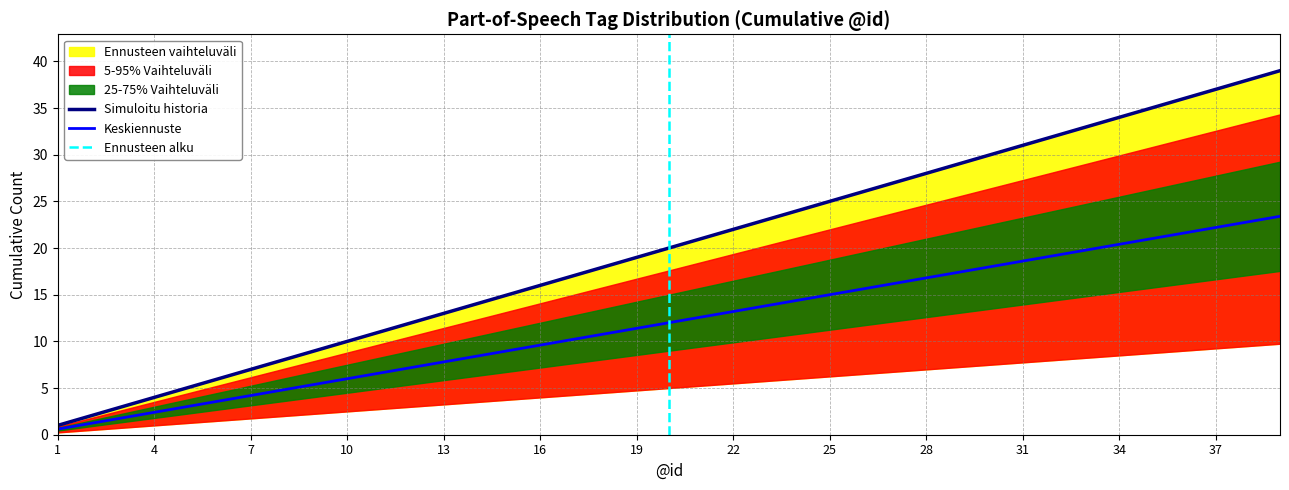

Rank the categories by 5-95% Vaihteluväli value from highest to lowest.

39, 38, 37, 36, 35, 34, 33, 32, 31, 30, 29, 28, 27, 26, 25, 24, 23, 22, 21, 20, 19, 18, 17, 16, 15, 14, 13, 12, 11, 10, 9, 8, 7, 6, 5, 4, 3, 2, 1